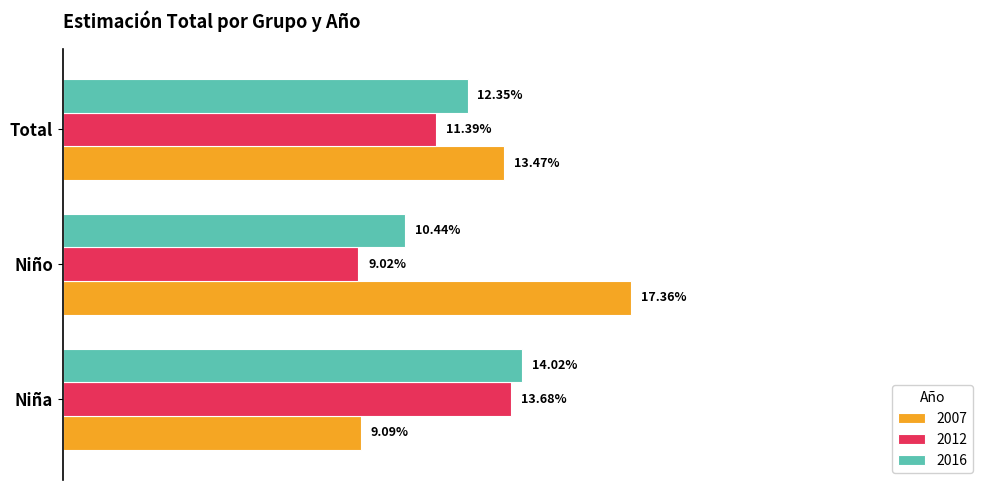

At which category is the sum across all series the highest?

Total